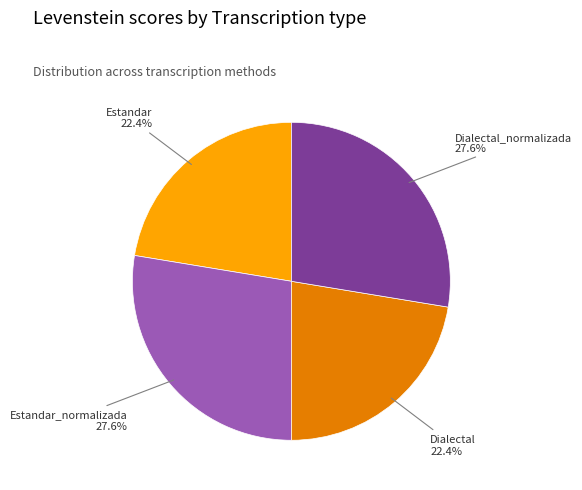

To the nearest percent, what is the difference between the largest and smallest slice percentages?

5%